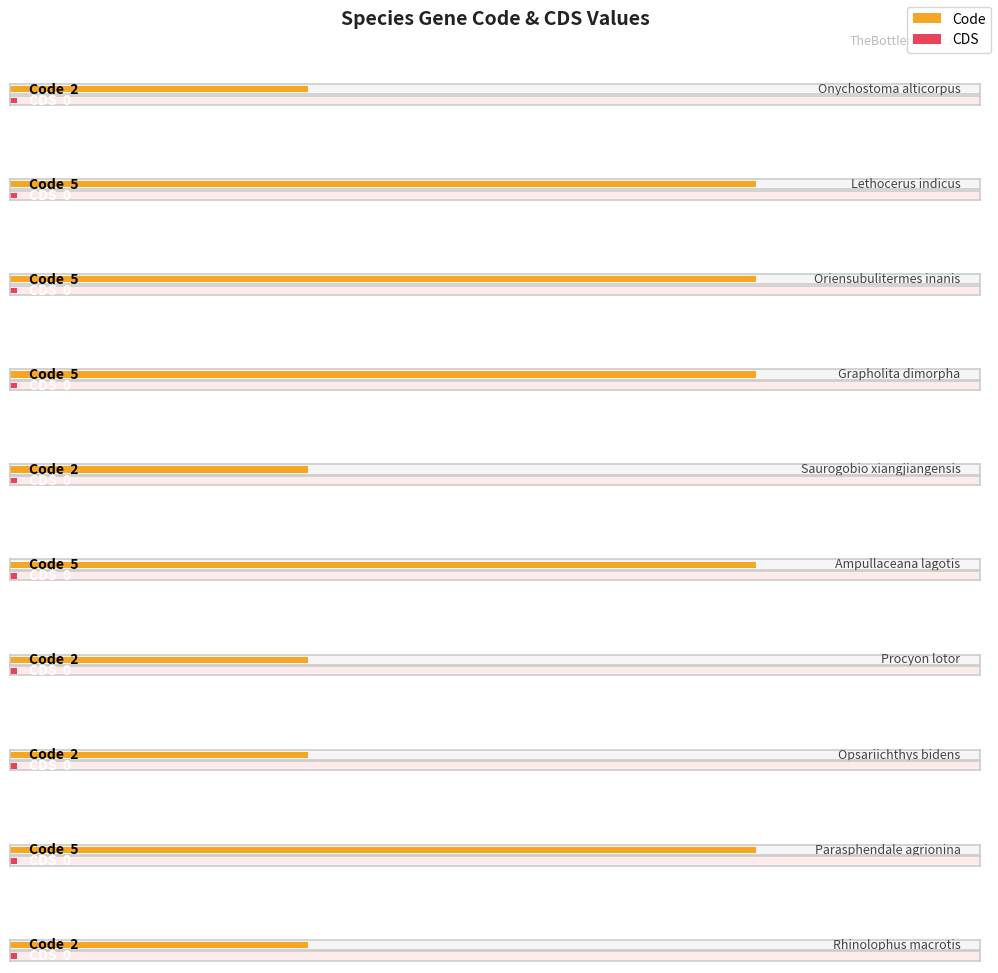

What are all the series names shown in the legend?

Code, CDS